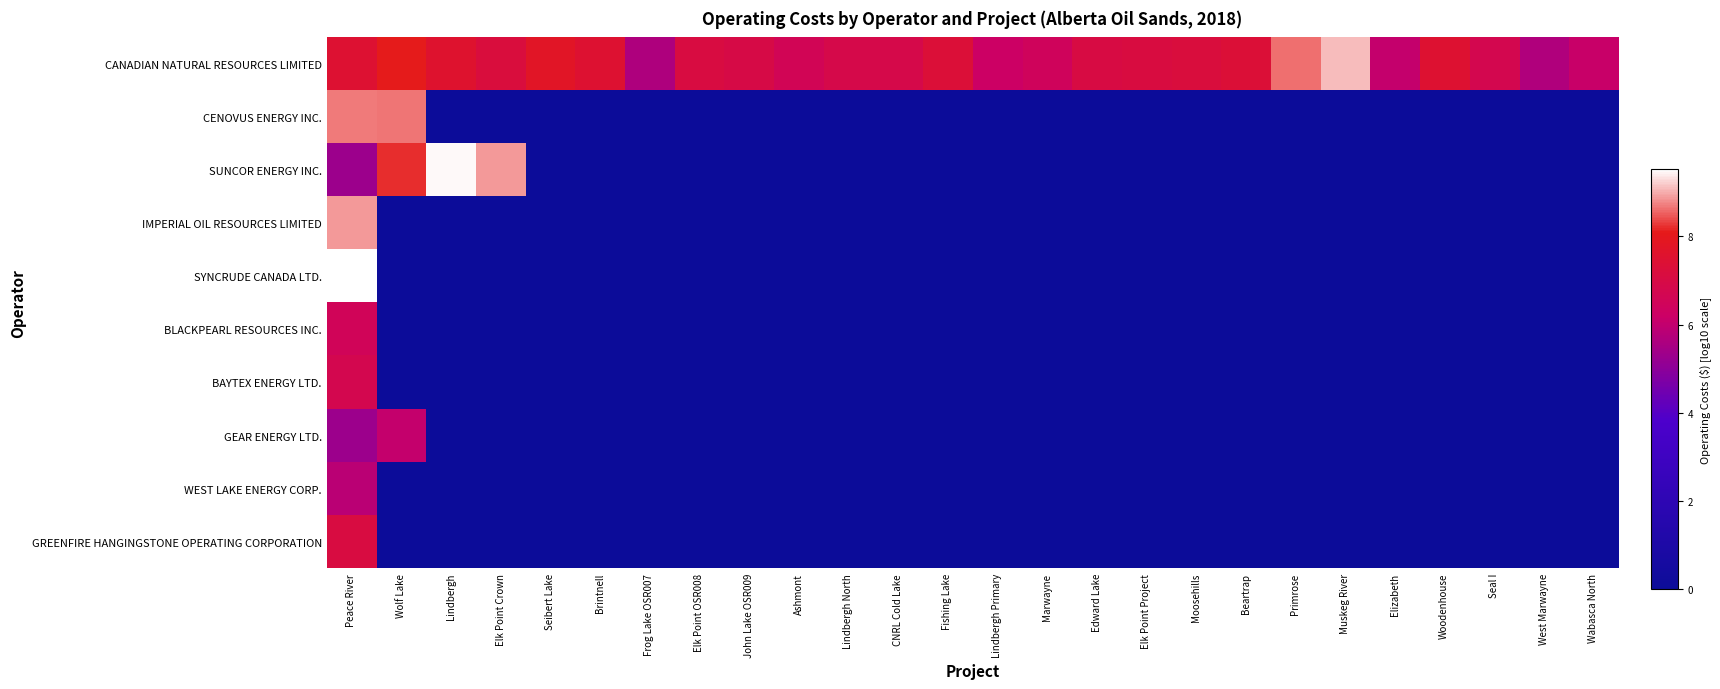

Which series has the largest range (max minus min)?

SYNCRUDE CANADA LTD.